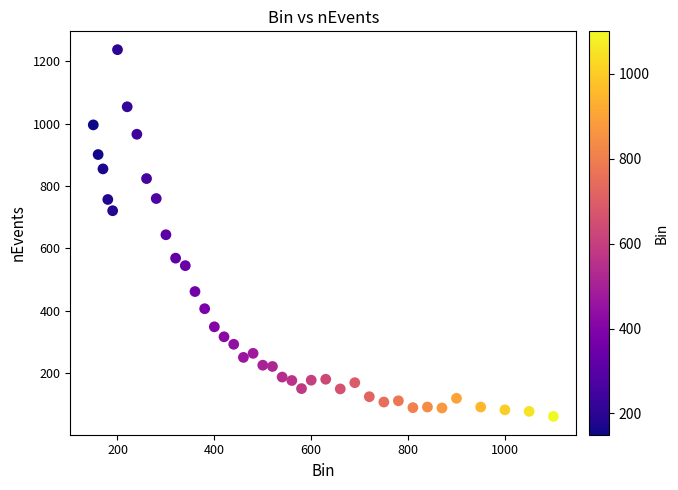

What is the range of Y values (max minus min)?

1175